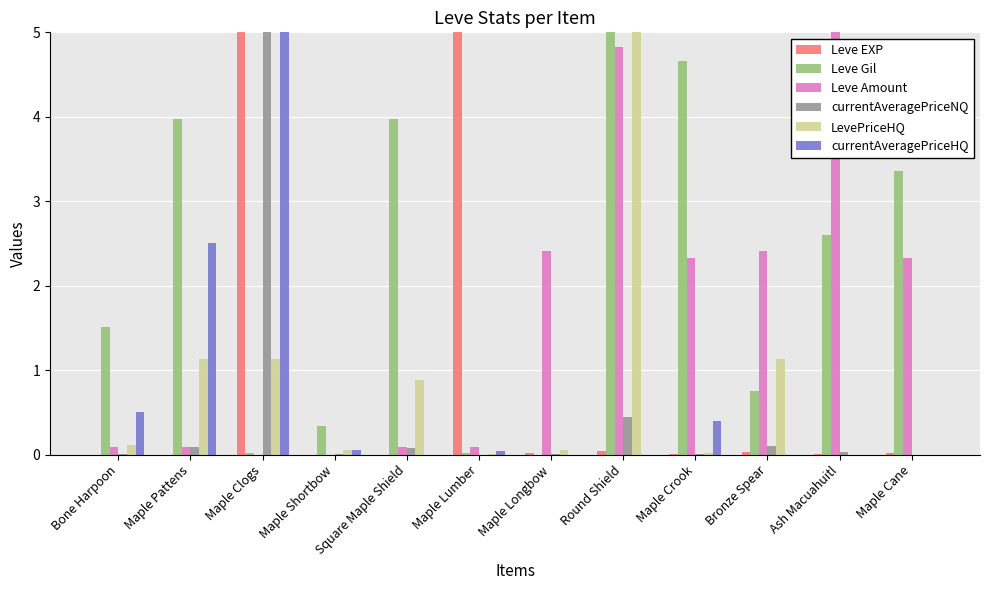

What is the maximum value shown in the chart?

5.0